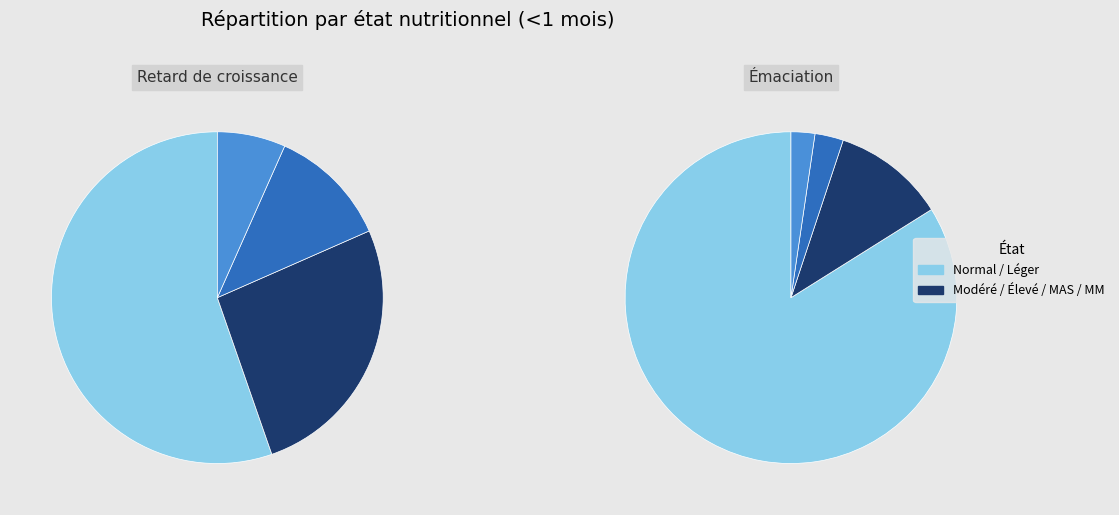

The 2 slice represents 1% of the pie. True or false?

False